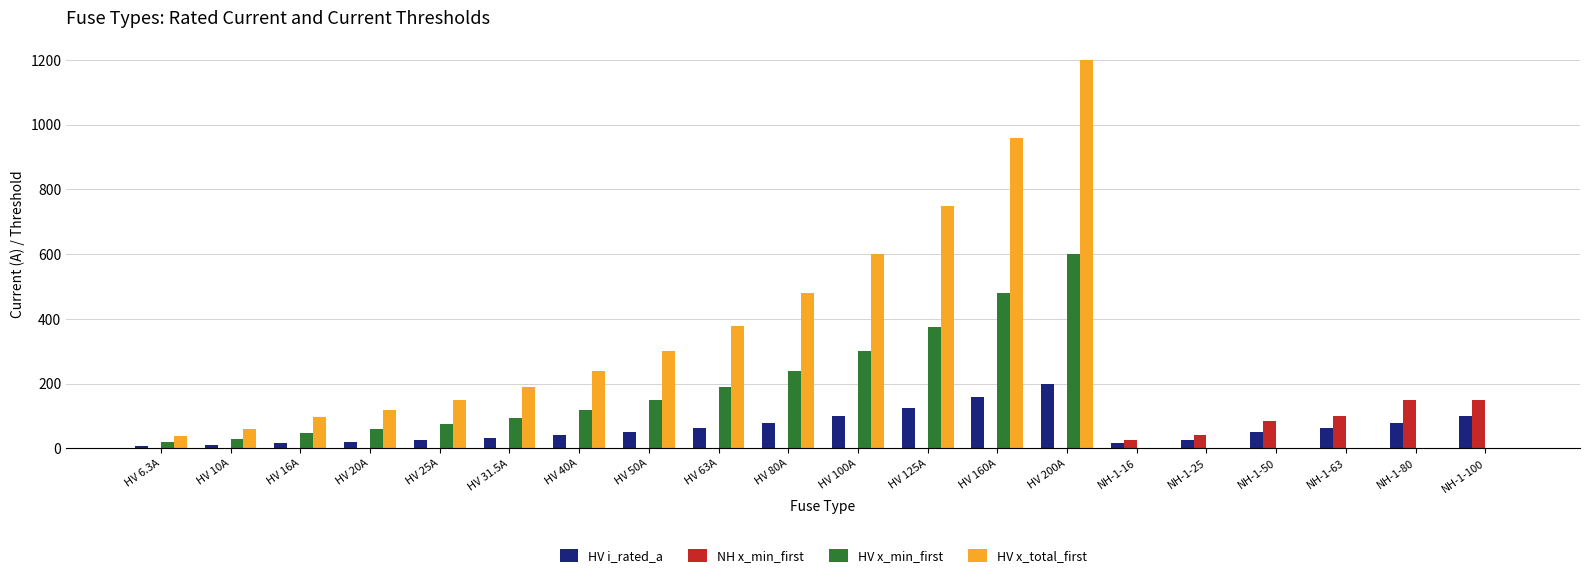

Which series changed the most between HV 10A and HV 63A?

HV x_total_first